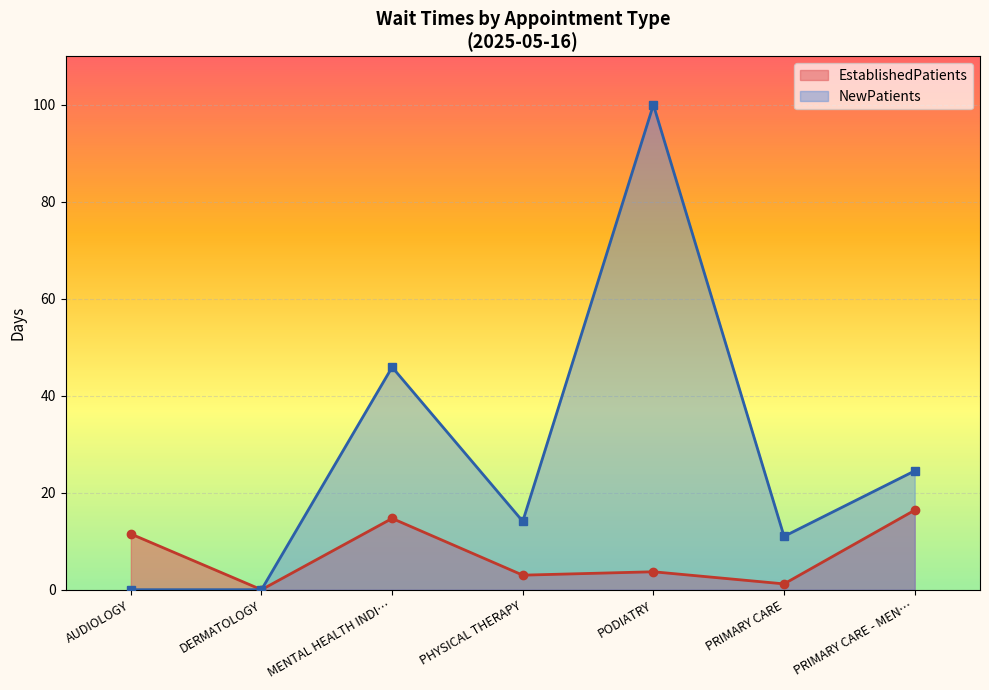

What is the difference between the highest and lowest values at MENTAL HEALTH INDI…?

31.2